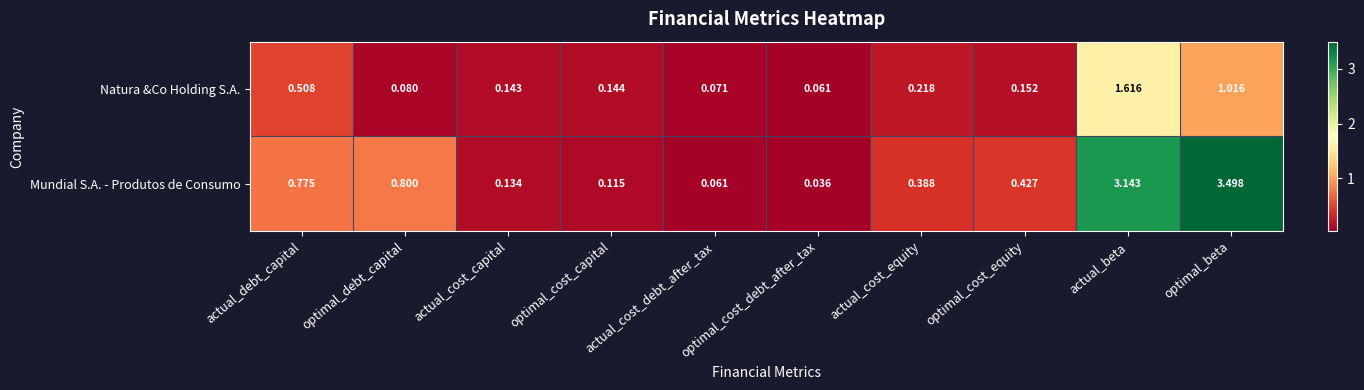

At which label does Natura &Co Holding S.A. reach its minimum?

optimal_cost_debt_after_tax